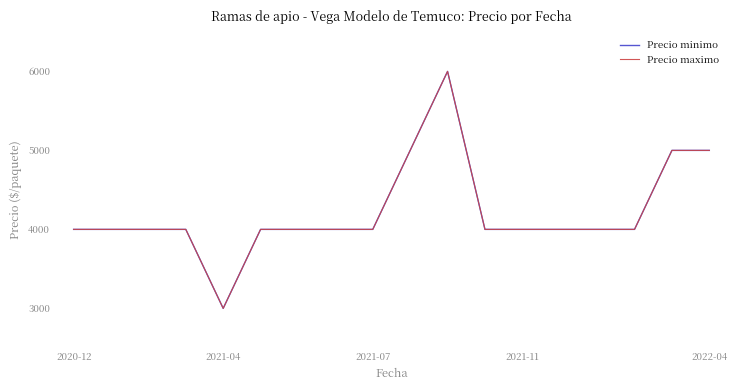

List the series in order of their peak value, lowest first.

Precio minimo, Precio maximo